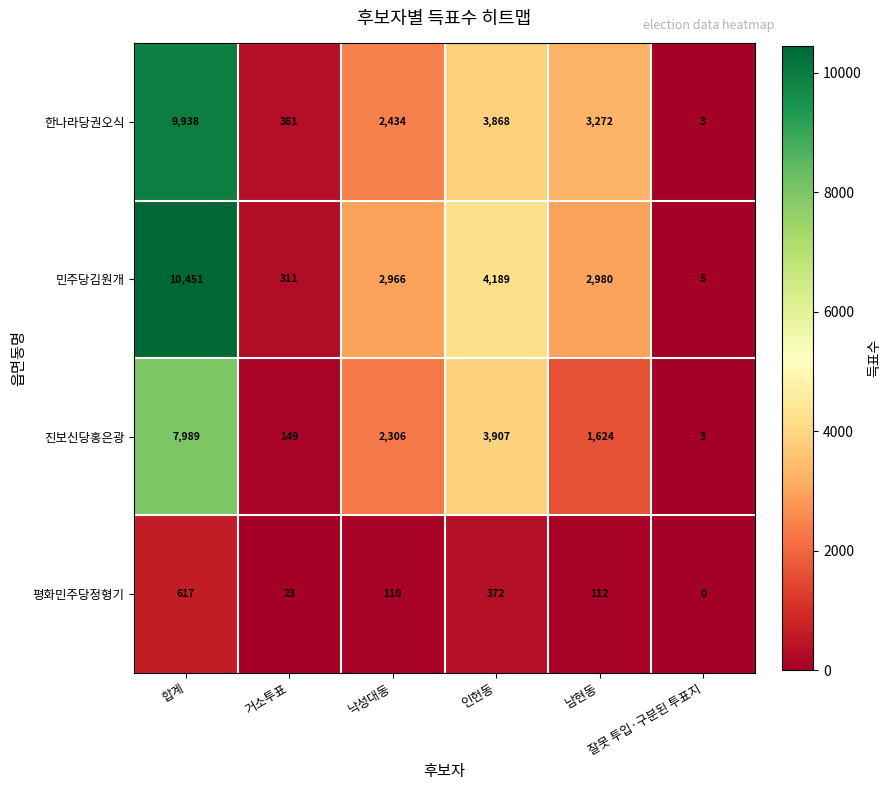

What is the difference between the highest and lowest values at 남현동?

3160